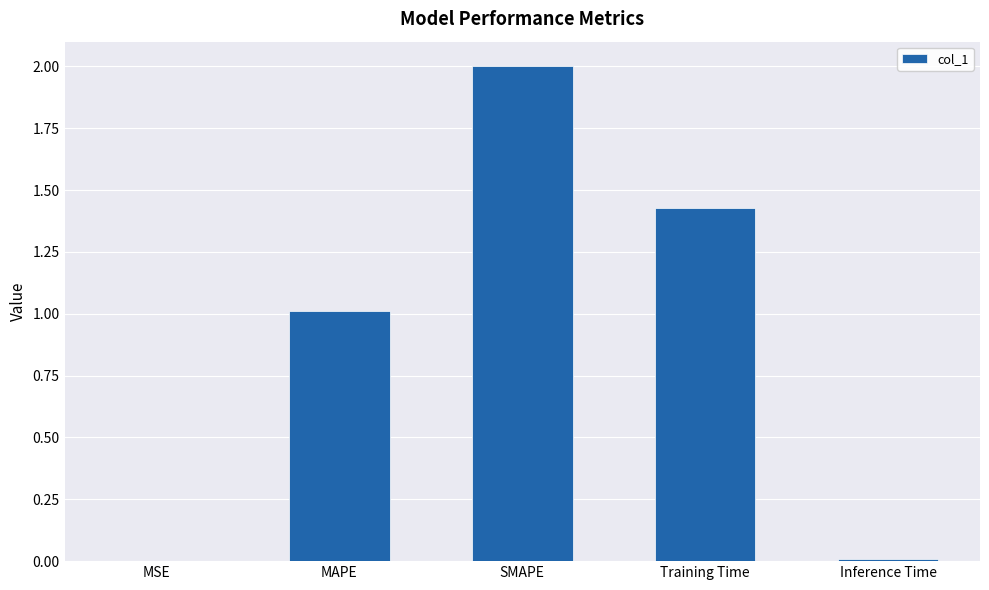

What is the difference between the values at Training Time and SMAPE?

0.6